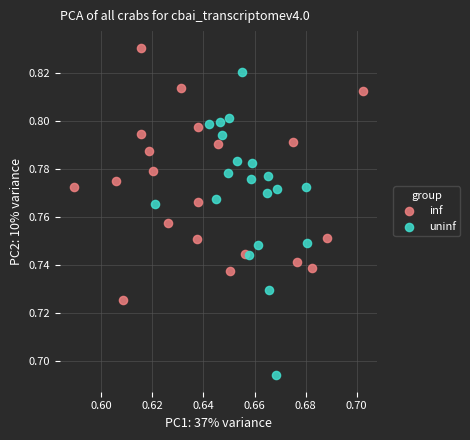

Which series has the largest Y range (max minus min)?

uninf